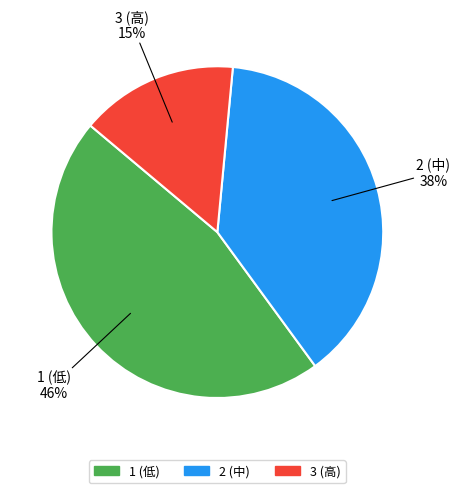

To the nearest percent, what is the average slice percentage?

33%